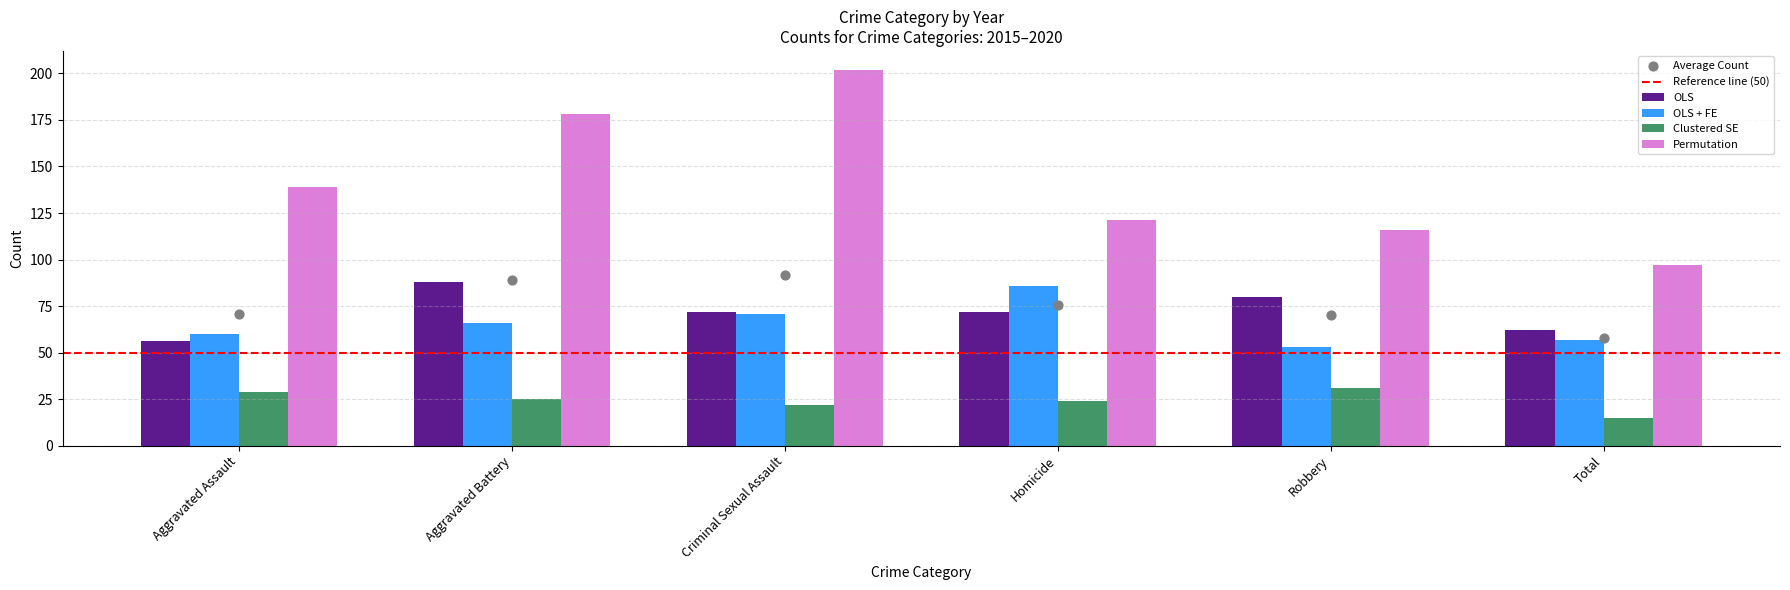

Which series has the largest total across all categories?

Permutation